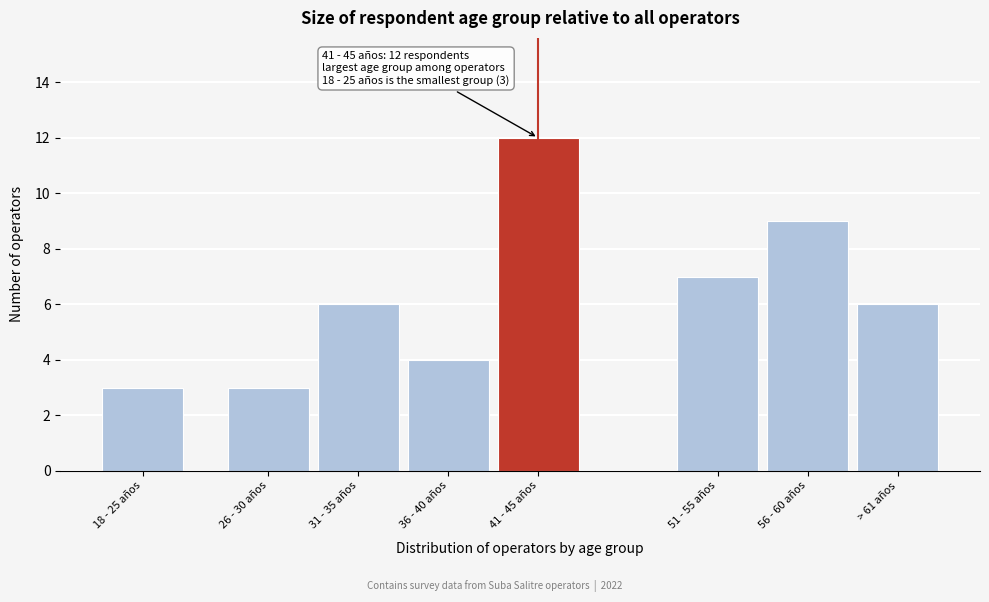

Reading left to right, transcribe all the data shown in this chart.

18 - 25 años=3	26 - 30 años=3	31 - 35 años=6	36 - 40 años=4	41 - 45 años=12	51 - 55 años=7	56 - 60 años=9	> 61 años=6